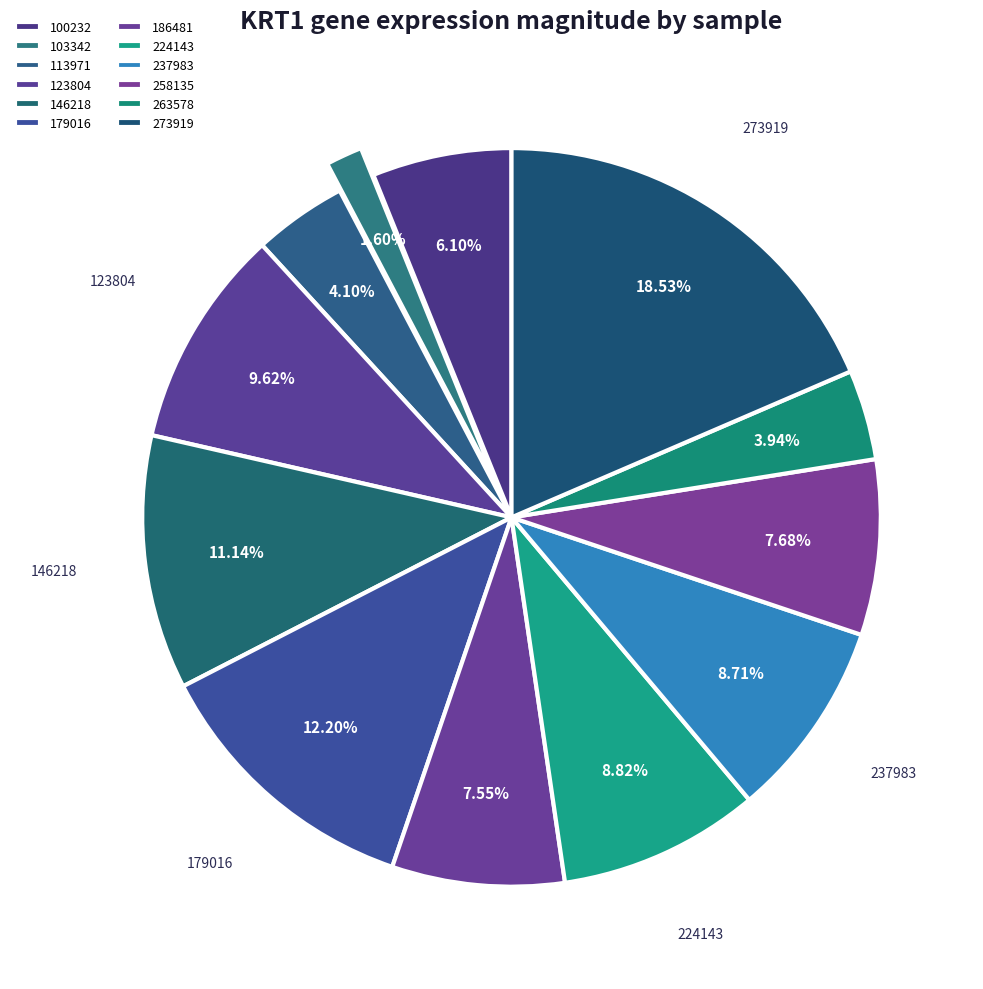

Does any single category account for the majority?

No